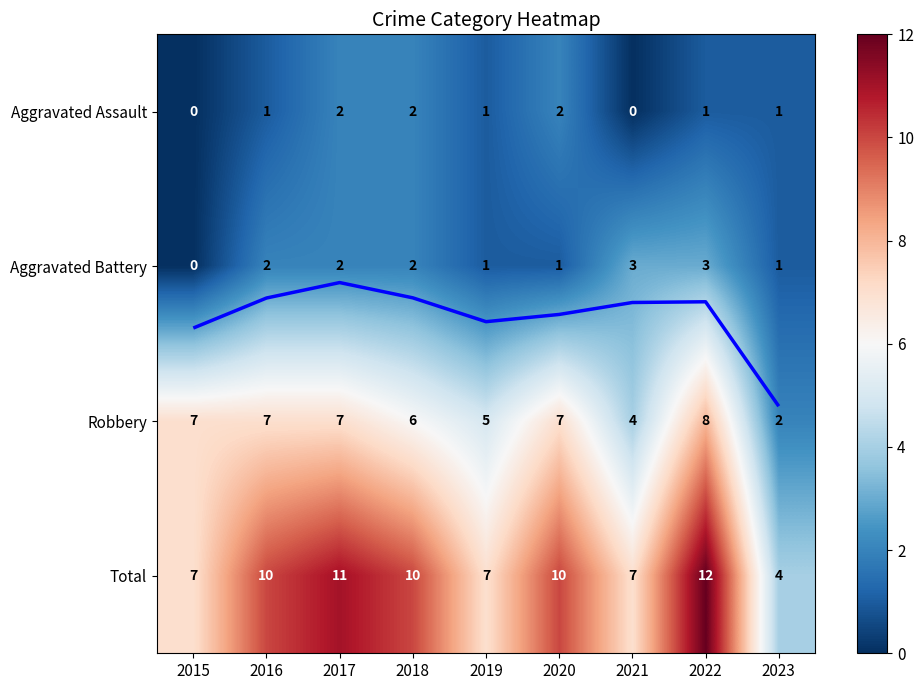

At which category is the sum across all series the highest?

2022